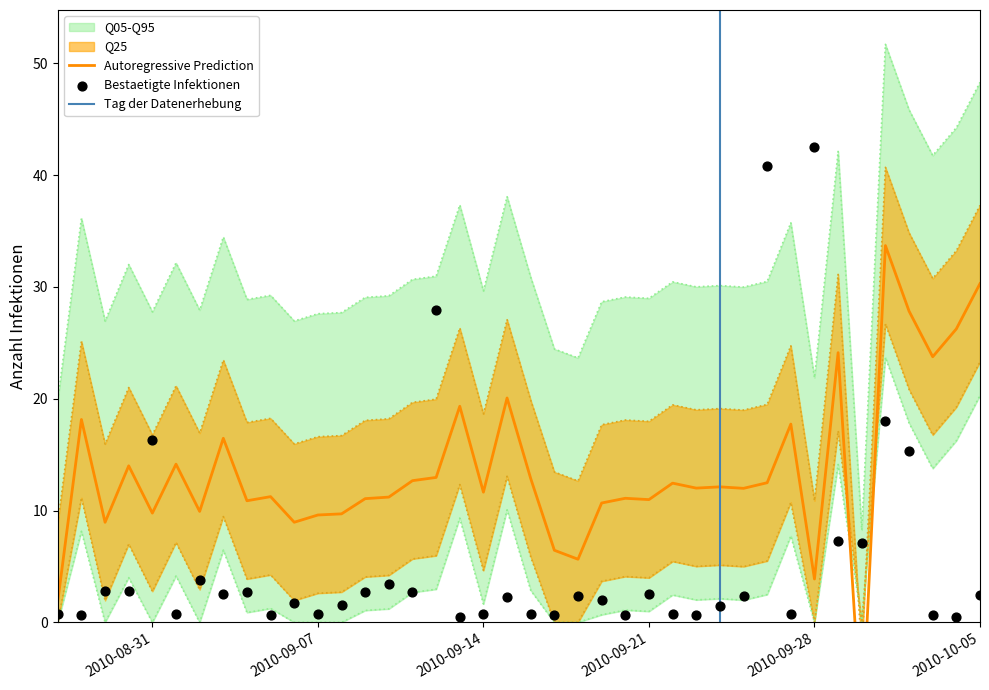

At how many categories does at least one series exceed 37?

10